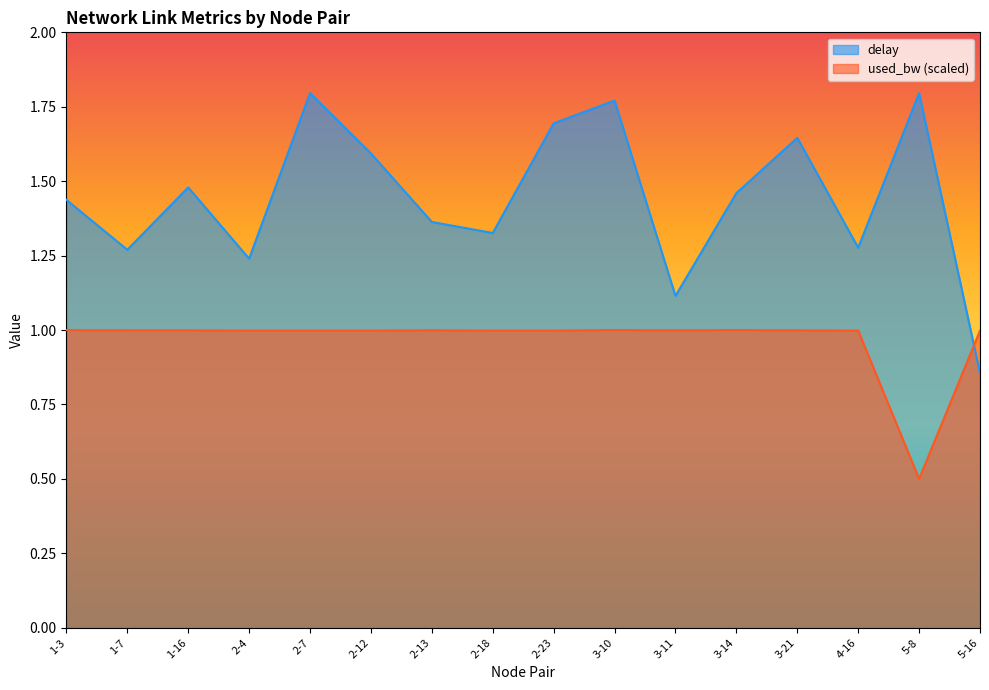

How many times do delay and used_bw cross each other?

1